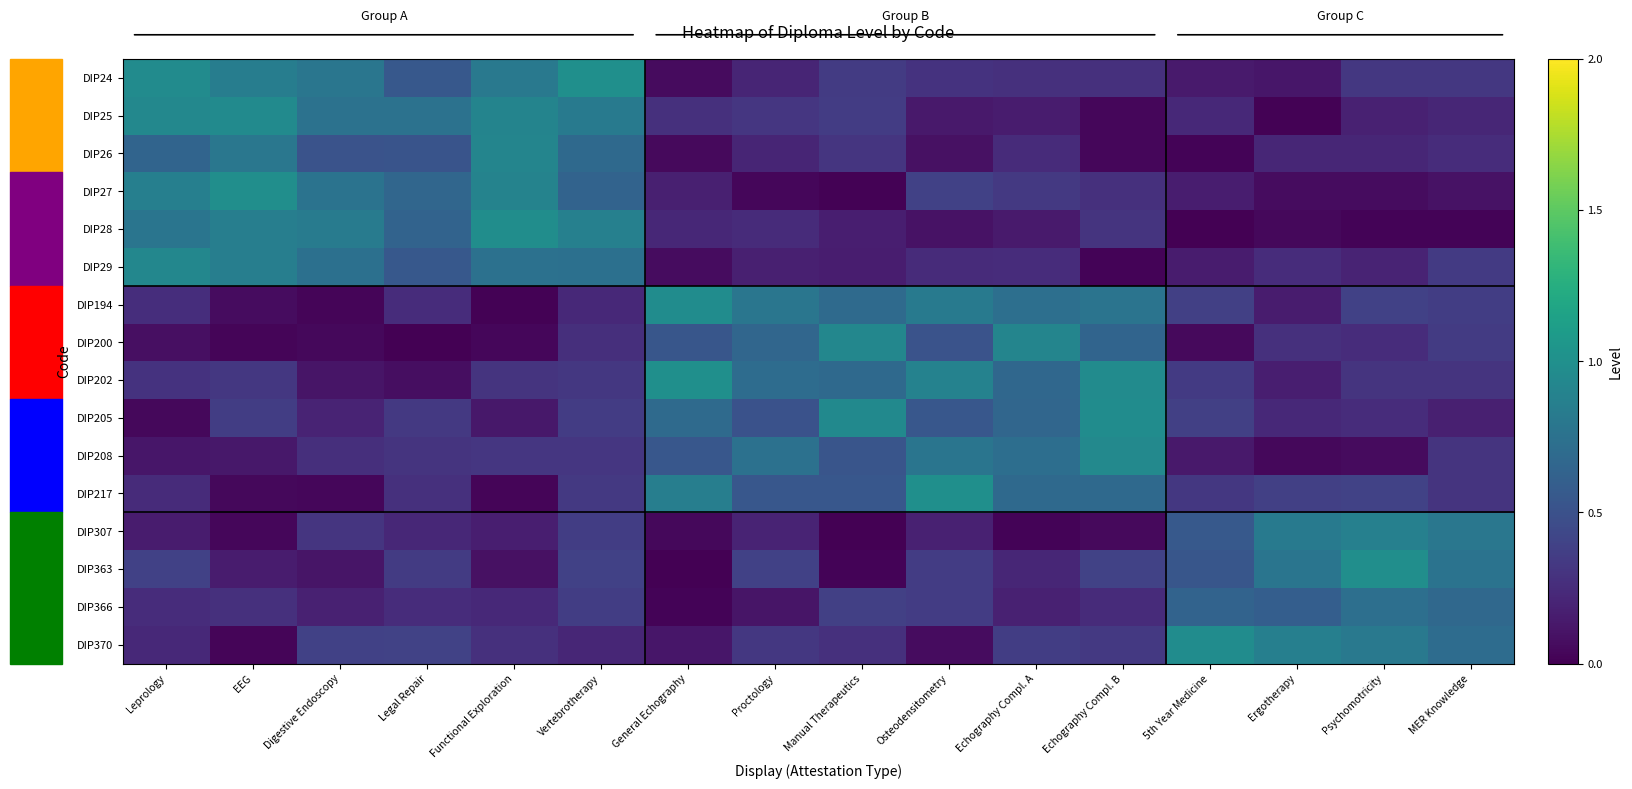

What is the total value across all series at Ergotherapy?

5.0